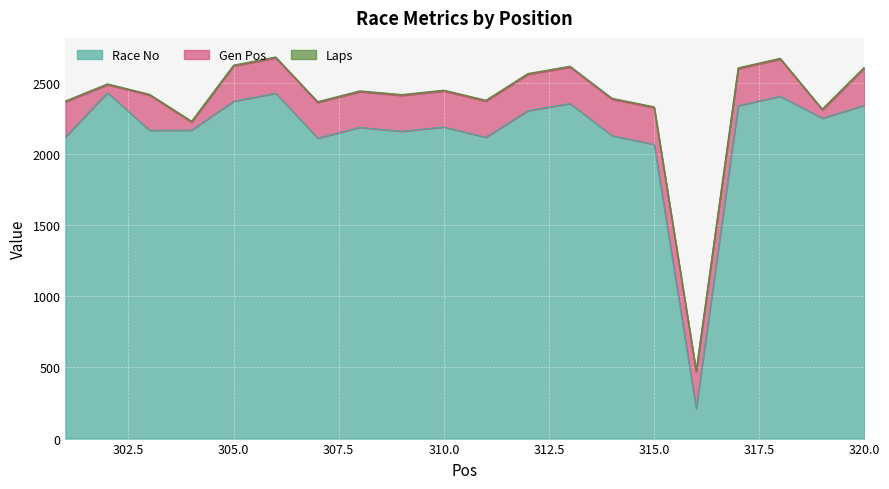

What is the minimum value for Race No?

211